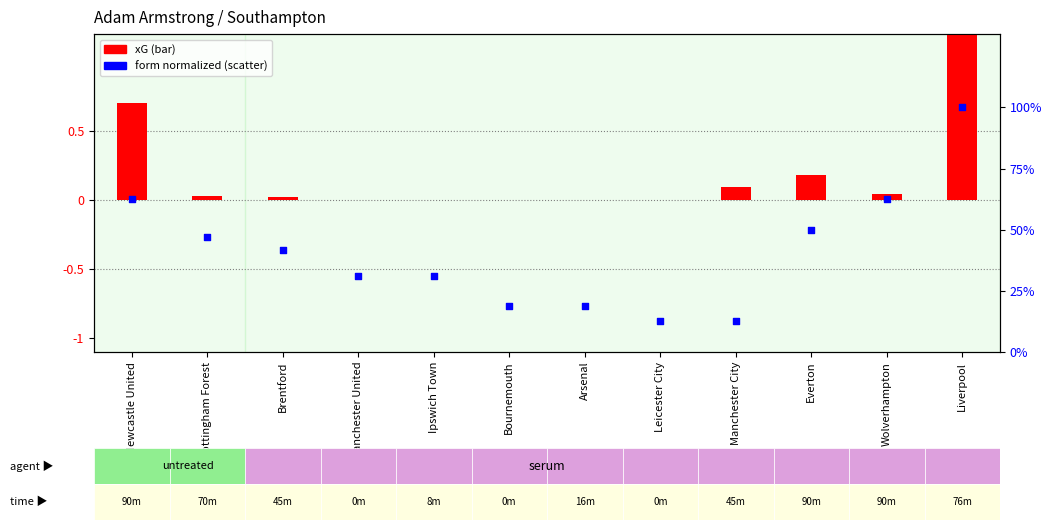

Which series has the largest total across all categories?

form (normalized)